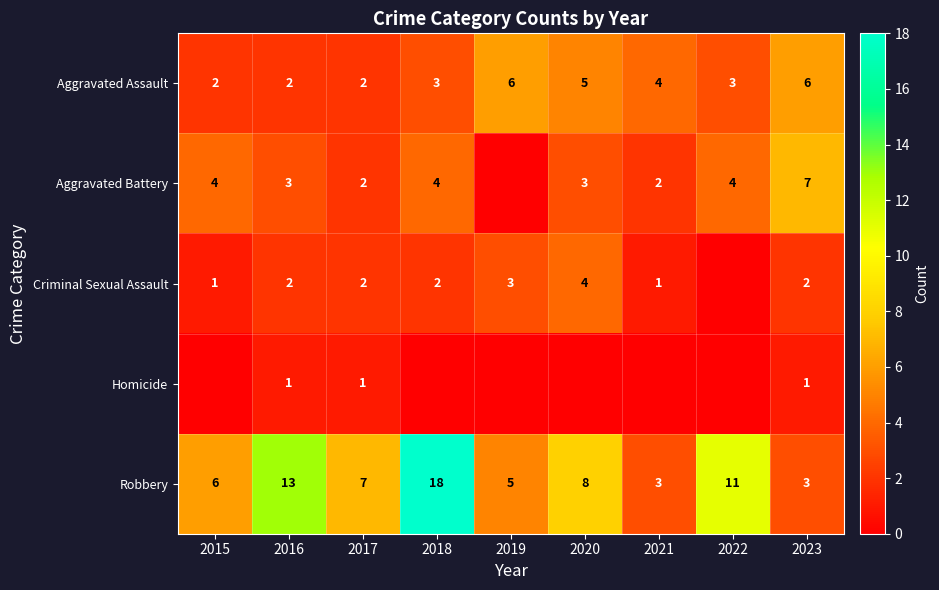

Is it true that Criminal Sexual Assault equals 1 at 2023?

False